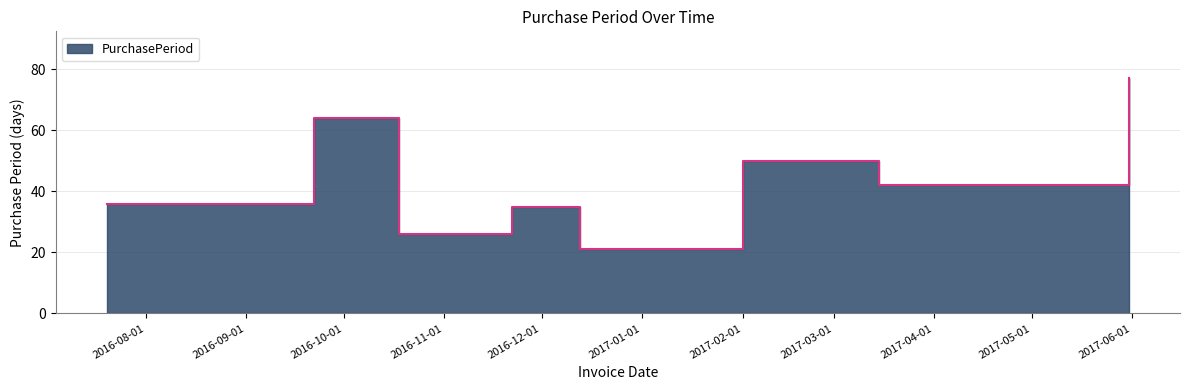

How many interior local peaks (higher than both neighbors) does the data have?

3